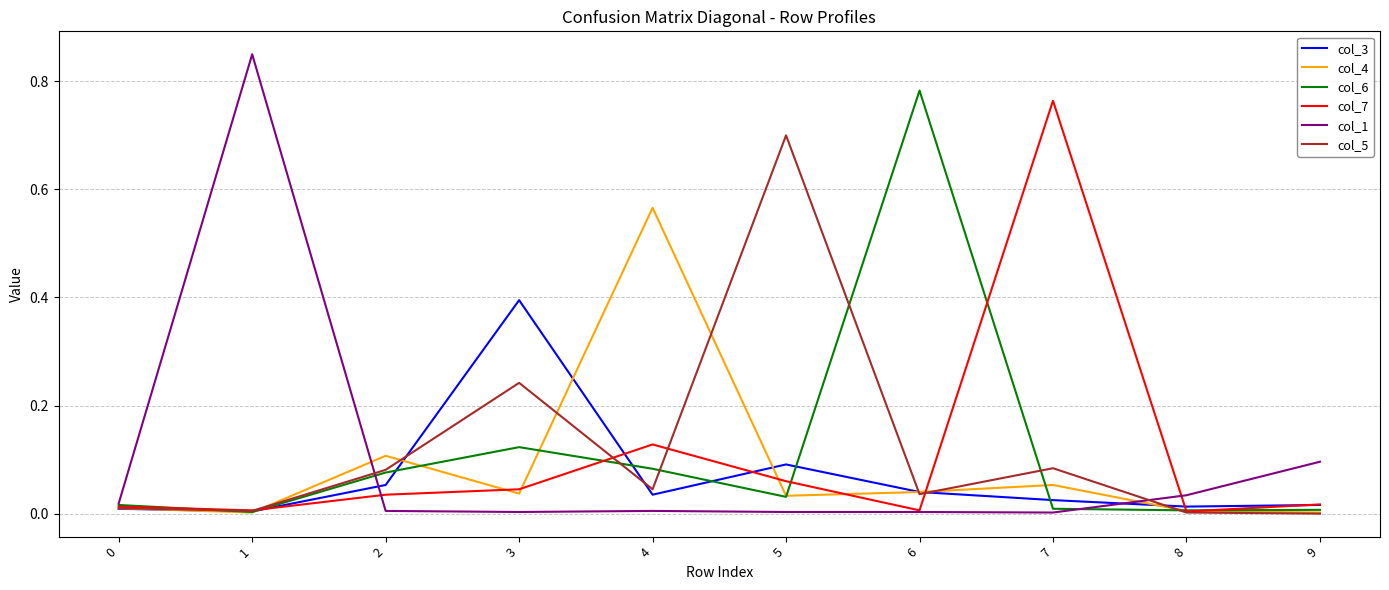

The value of col_5 at 4 is 0.0. True or false?

True